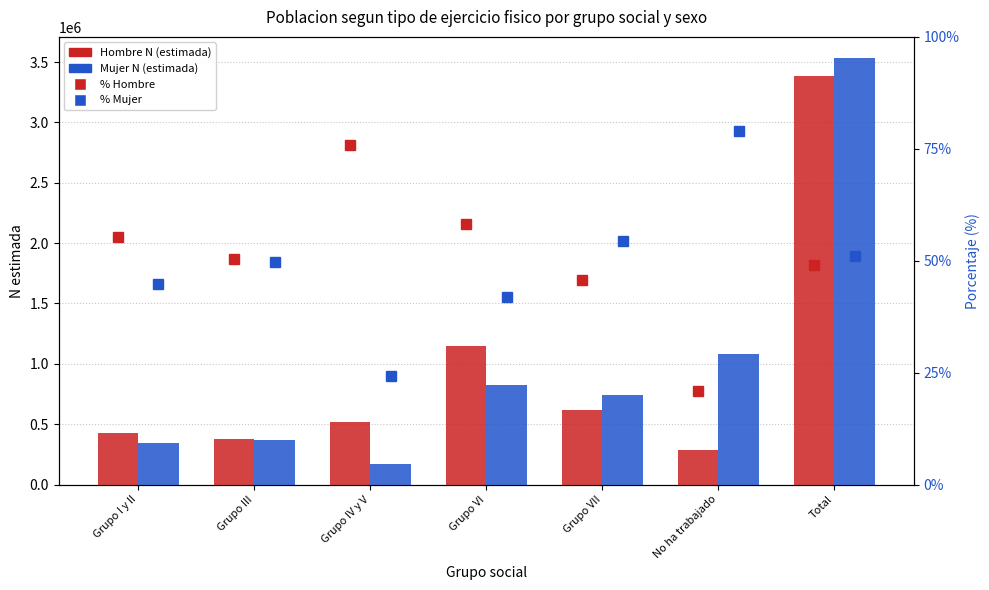

What is the difference between the maximum and minimum values in the % Mujer series?

54.9